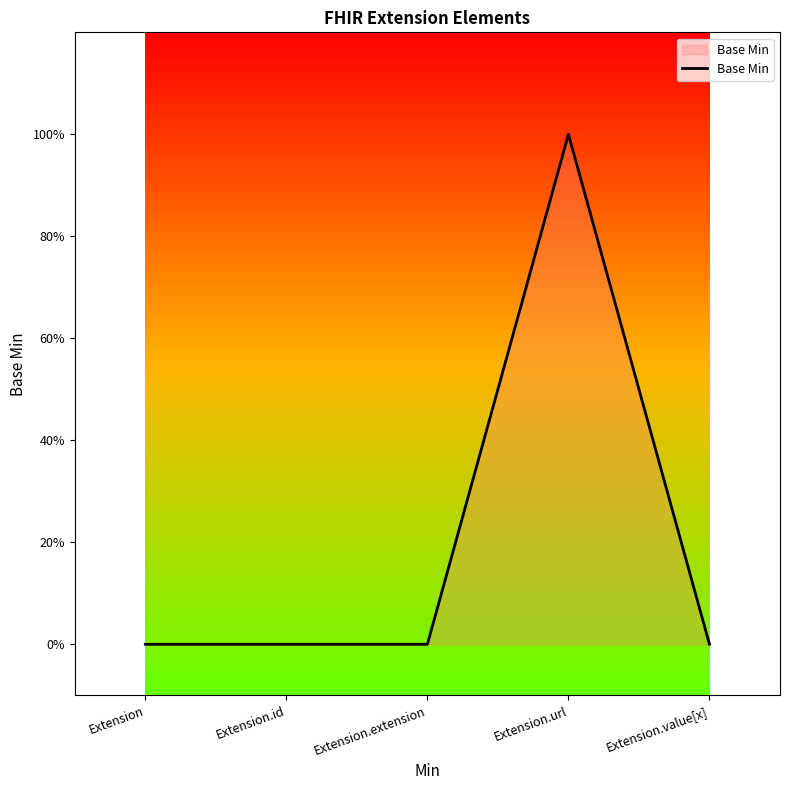

Is this an area chart (filled region under the line)?

Yes